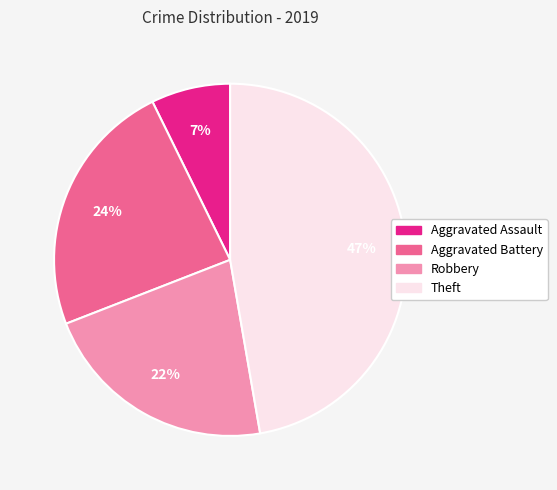

Is there any slice that represents more than half of the pie?

No